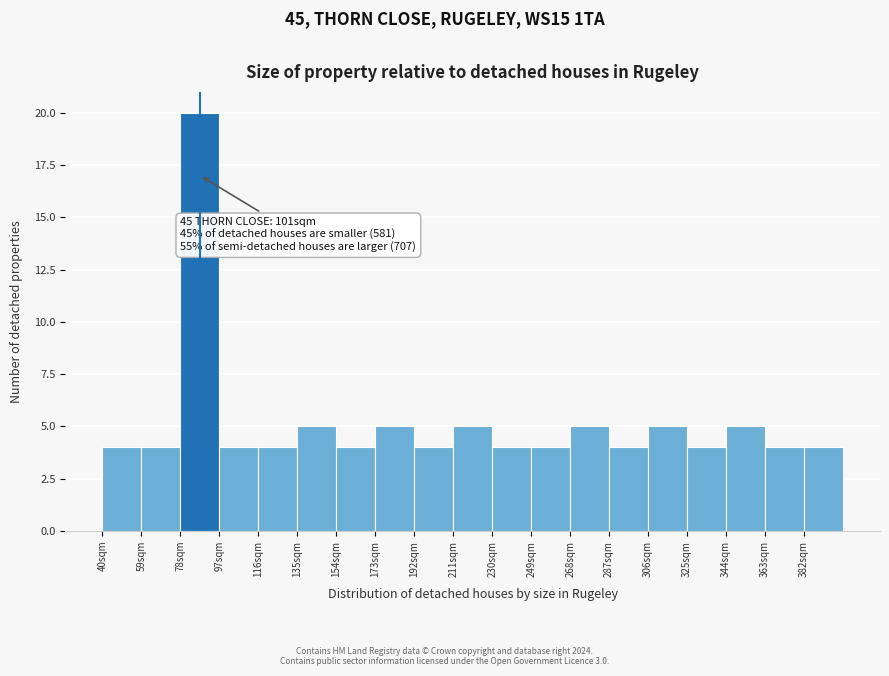

Over which range of the x-axis is the bar tallest?

78 to 97